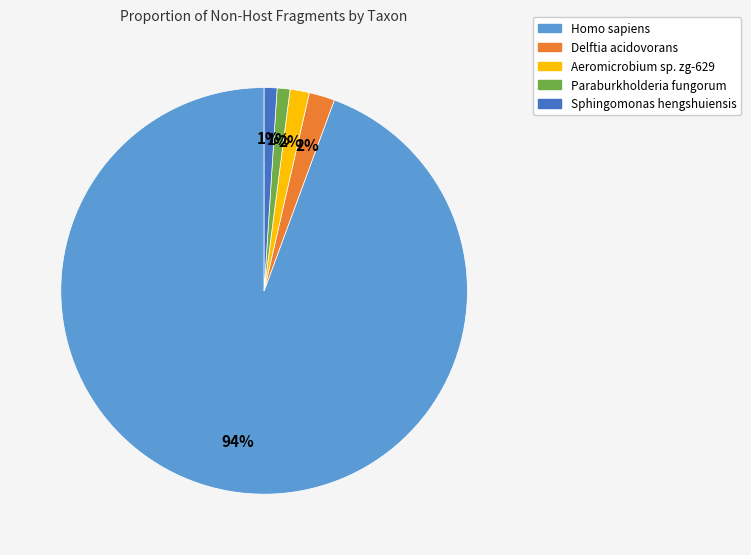

What percentage is the Paraburkholderia fungorum slice, to the nearest percent?

1%